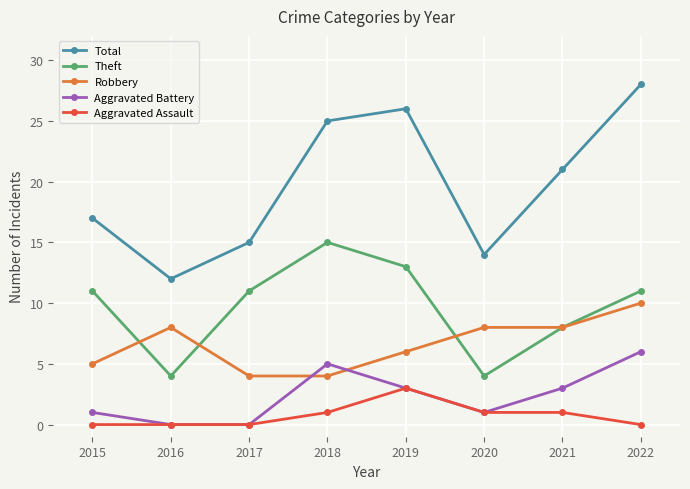

Count the number of categories in the chart.

8